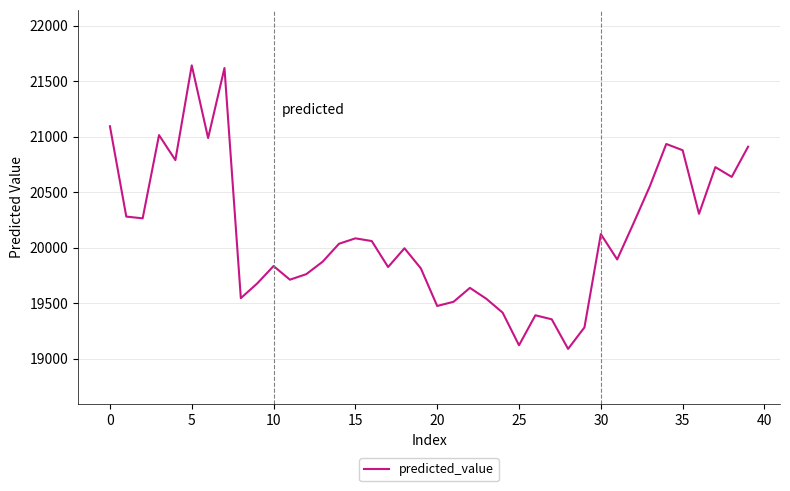

What is the minimum value shown in the chart?

19088.5